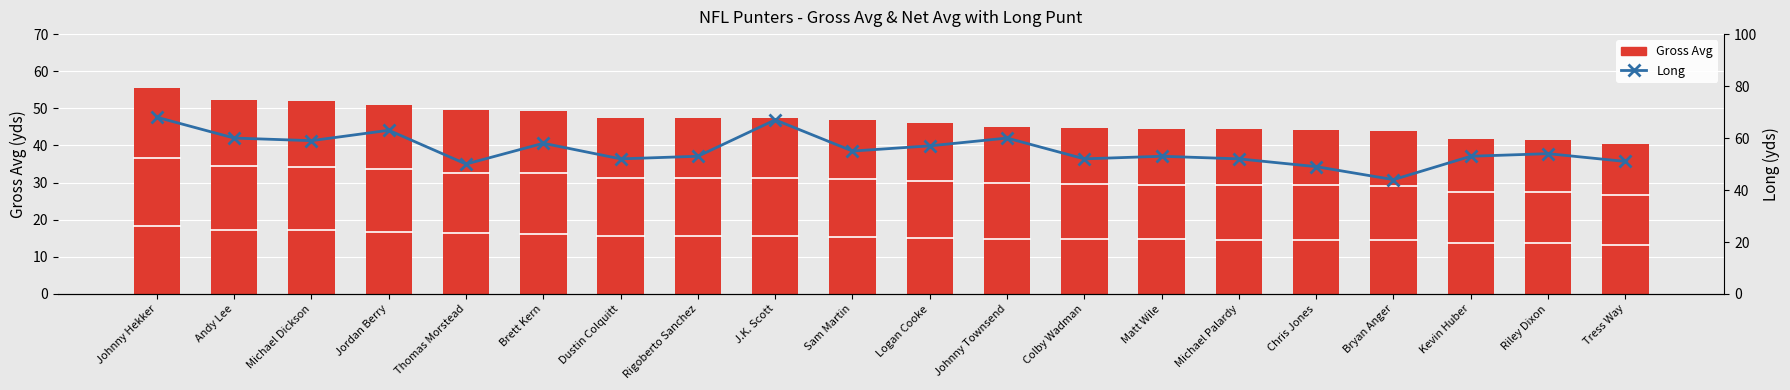

What is the sum of all Gross Avg values?

935.2